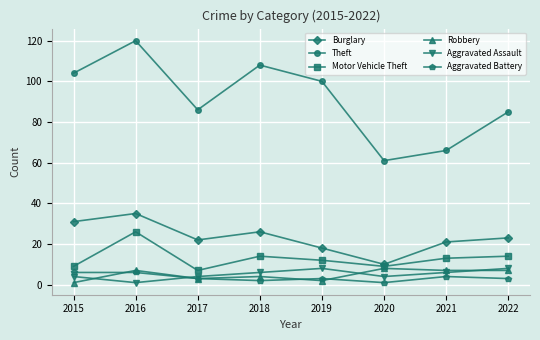

Which series changed the most between 2016 and 2020?

Theft